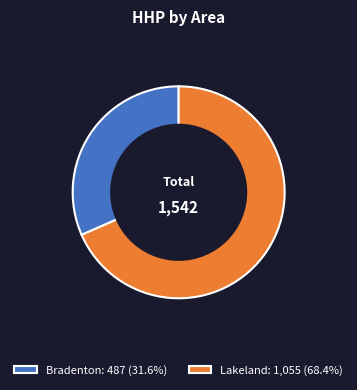

Does Bradenton: 487 (31.6%) account for over 50% of the chart?

No